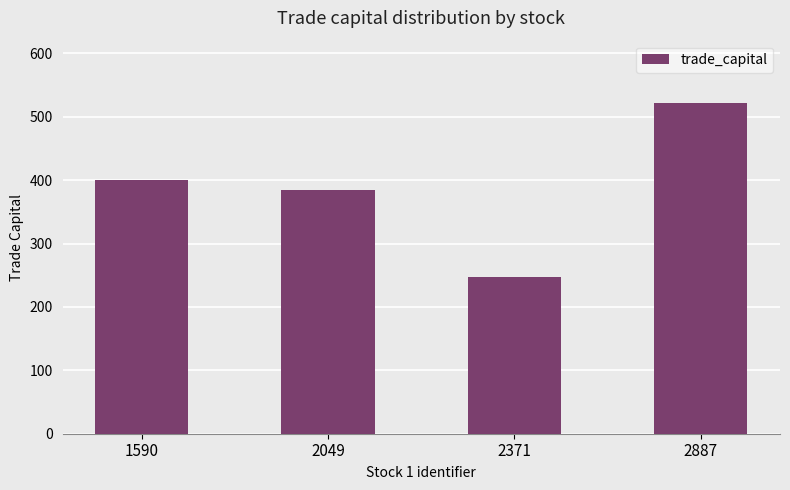

Does the chart contain any negative values?

No